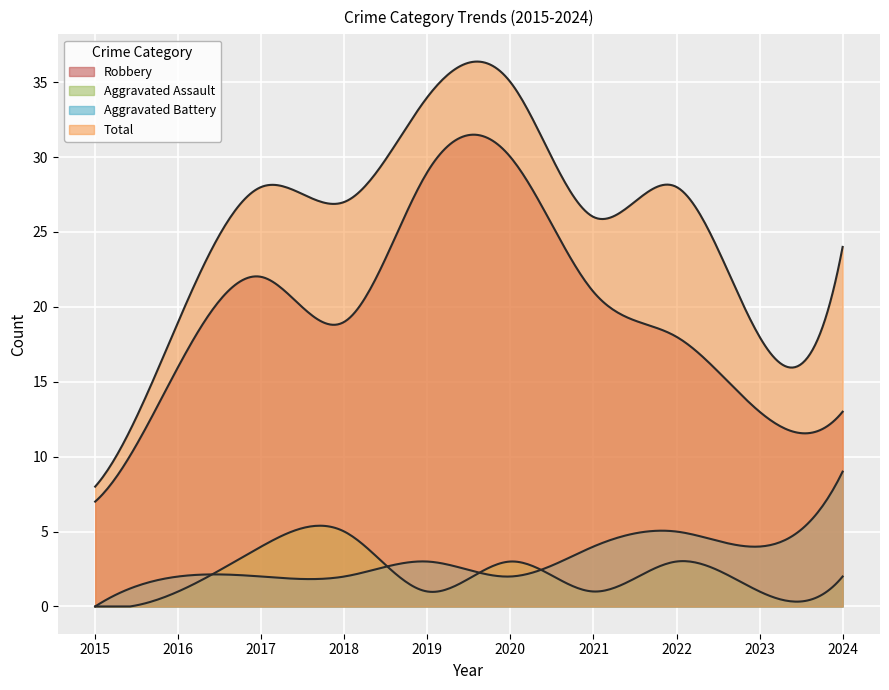

What is the value of the Total point at the 6th from the left?

35